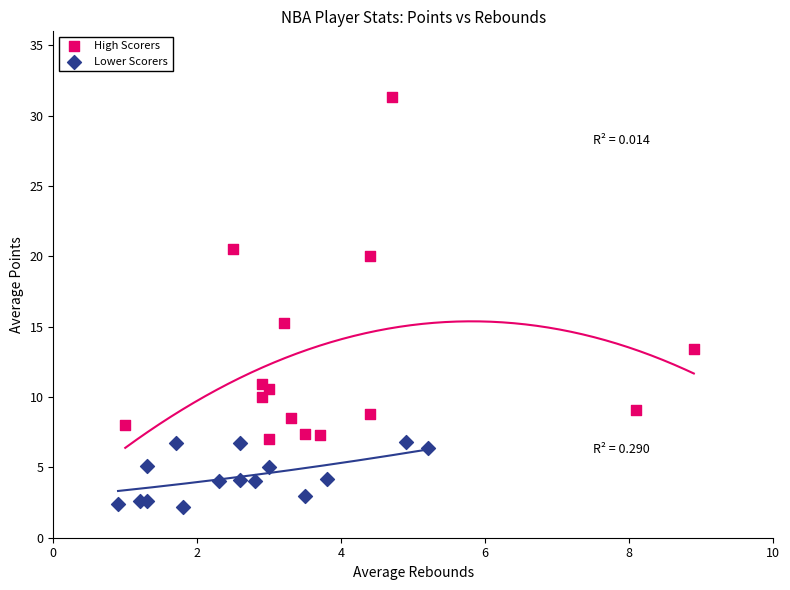

Which series reaches the minimum Y coordinate?

Lower Scorers